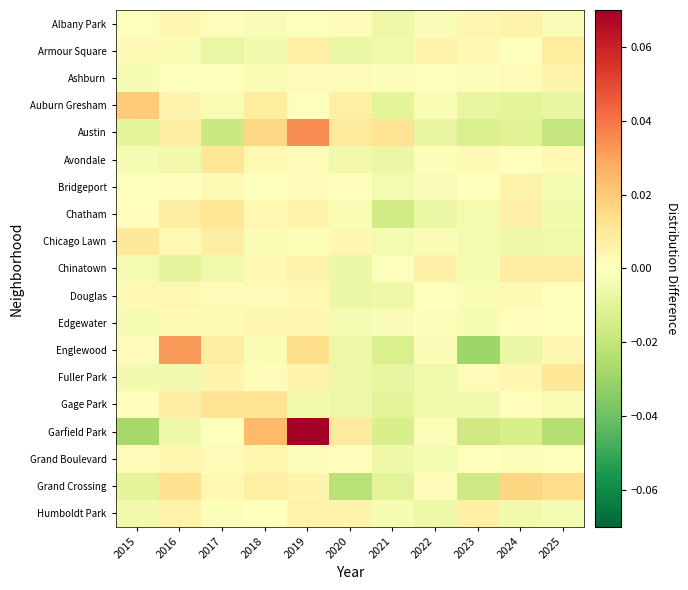

What is the total value across all series at 2023?

-0.1